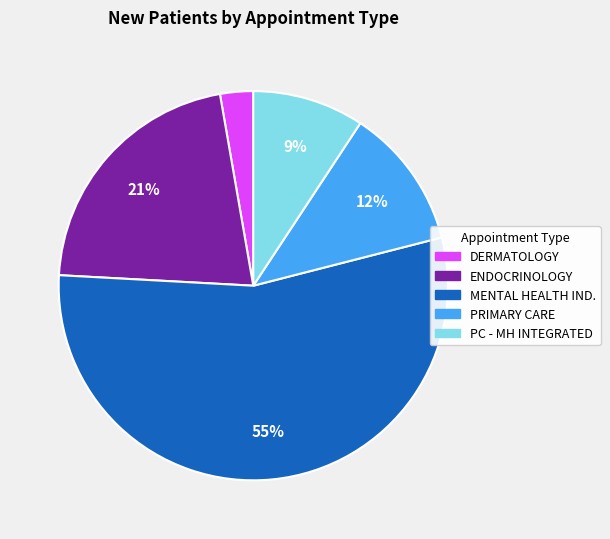

Is there a majority slice in this chart?

Yes